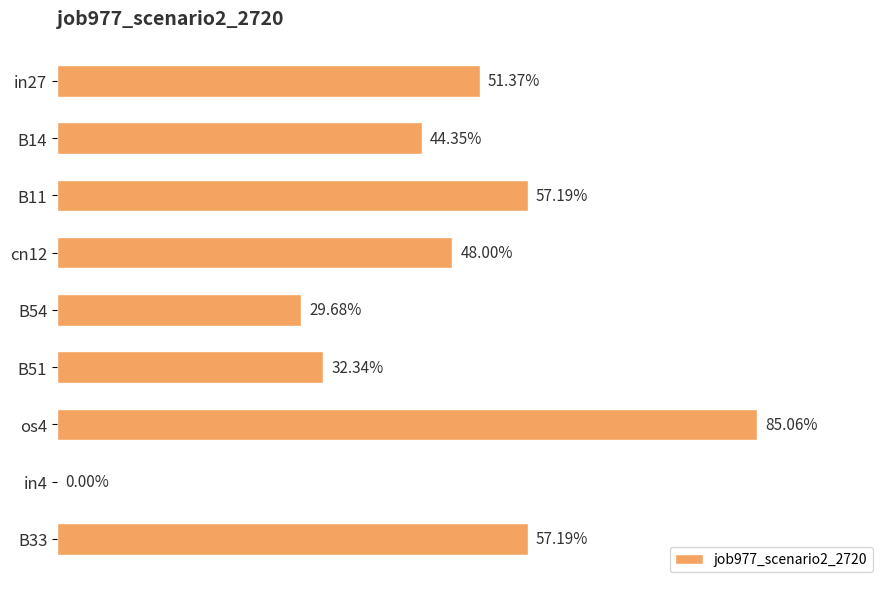

What is the sum of all values?

4.1